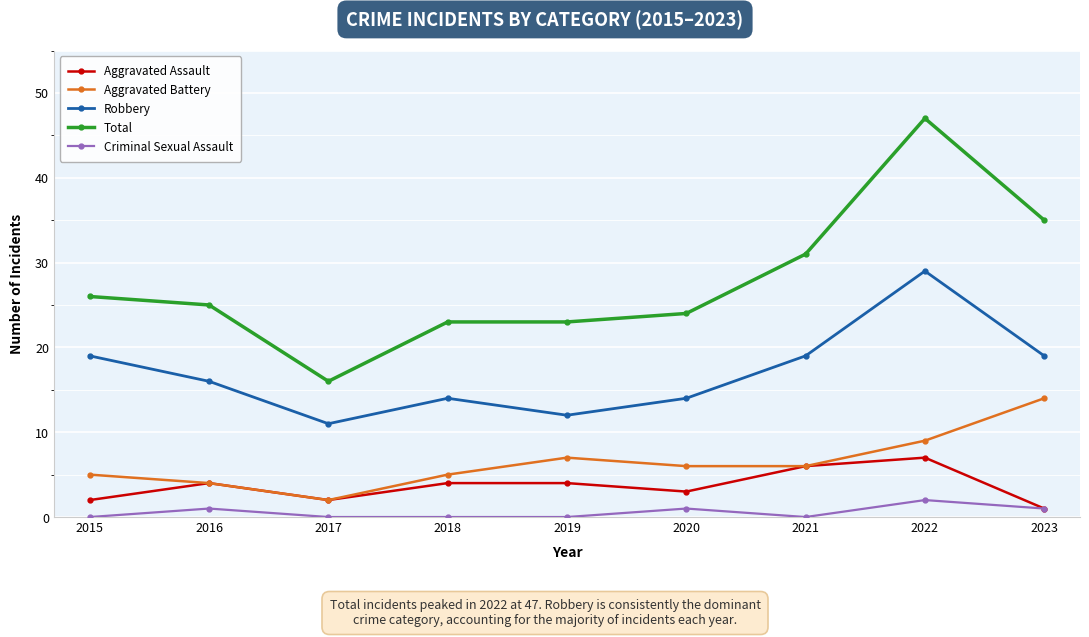

The value of Aggravated Assault at 2022 is 4. True or false?

False